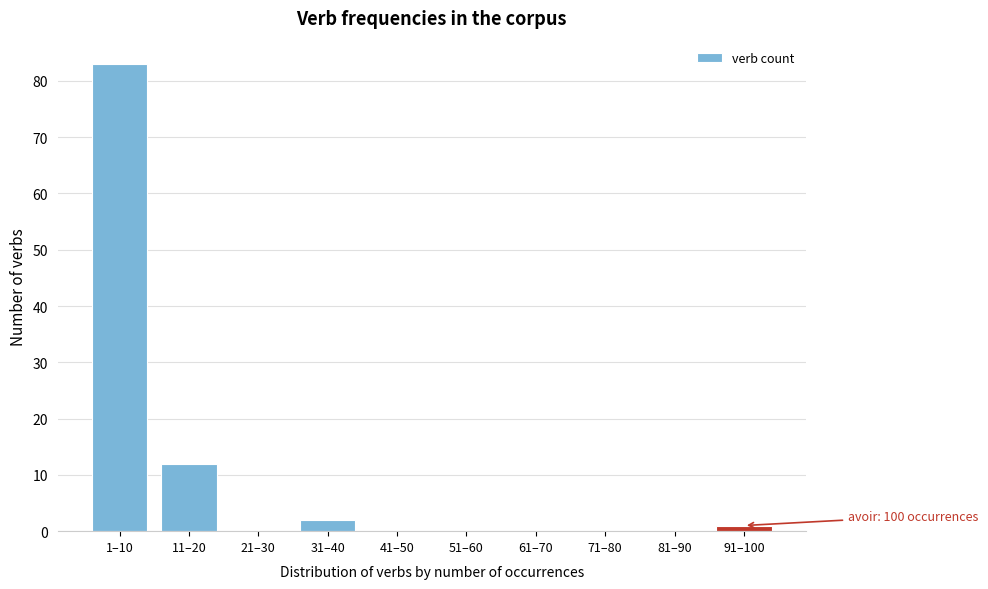

Reading left to right, list all the values displayed in this chart.

1–10=83	11–20=12	21–30=0	31–40=2	41–50=0	51–60=0	61–70=0	71–80=0	81–90=0	91–100=1